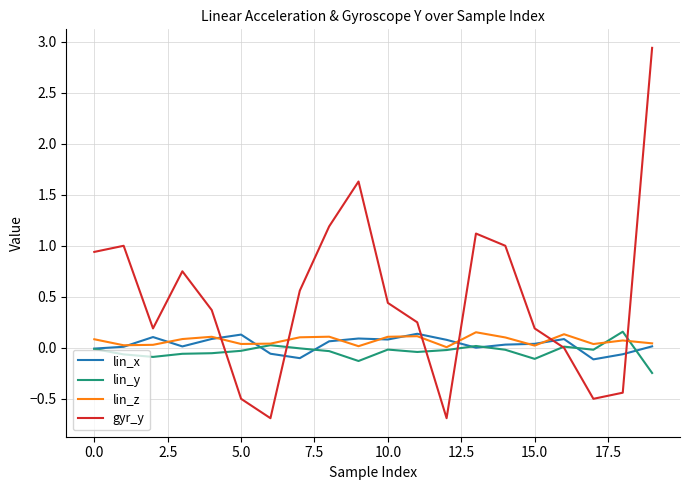

Which series ends up on top after the final intersection of lin_x and gyr_y?

gyr_y